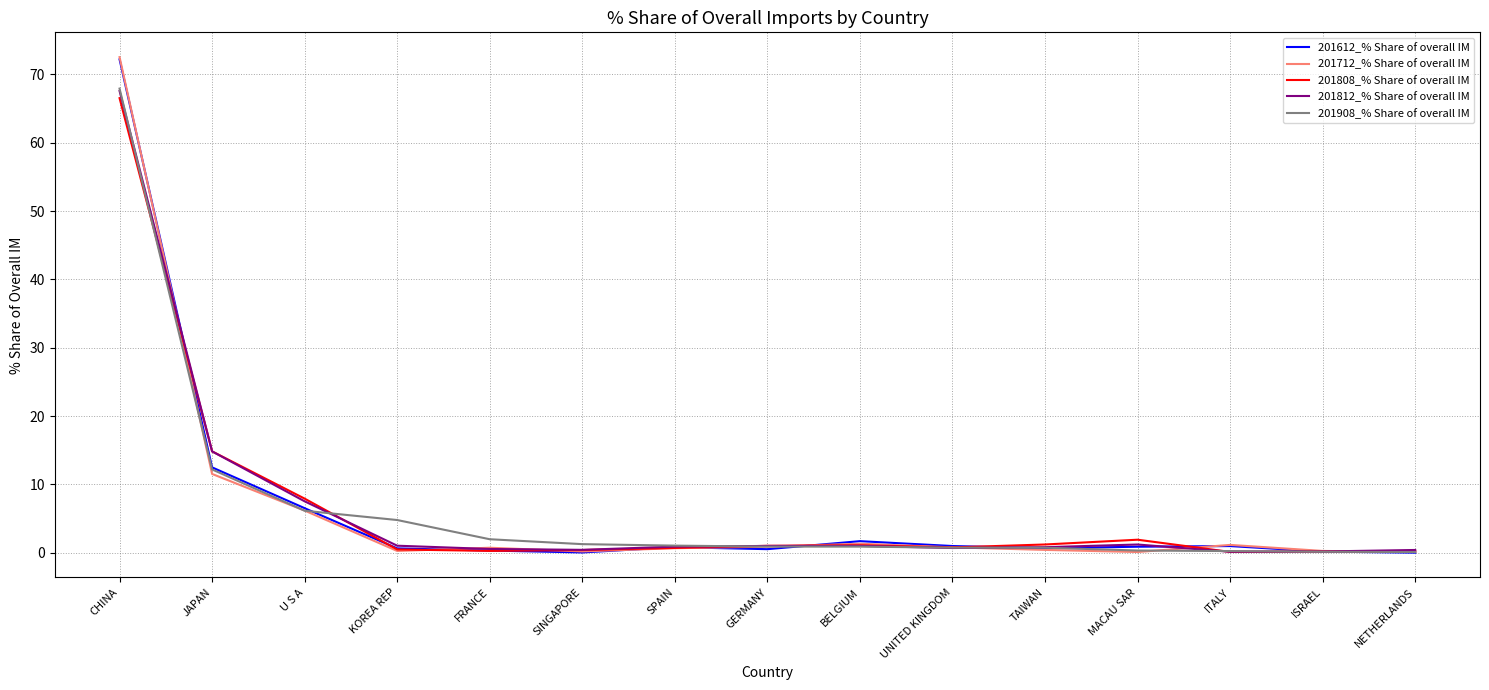

Which series has the largest range (max minus min)?

201712_% Share of overall IM